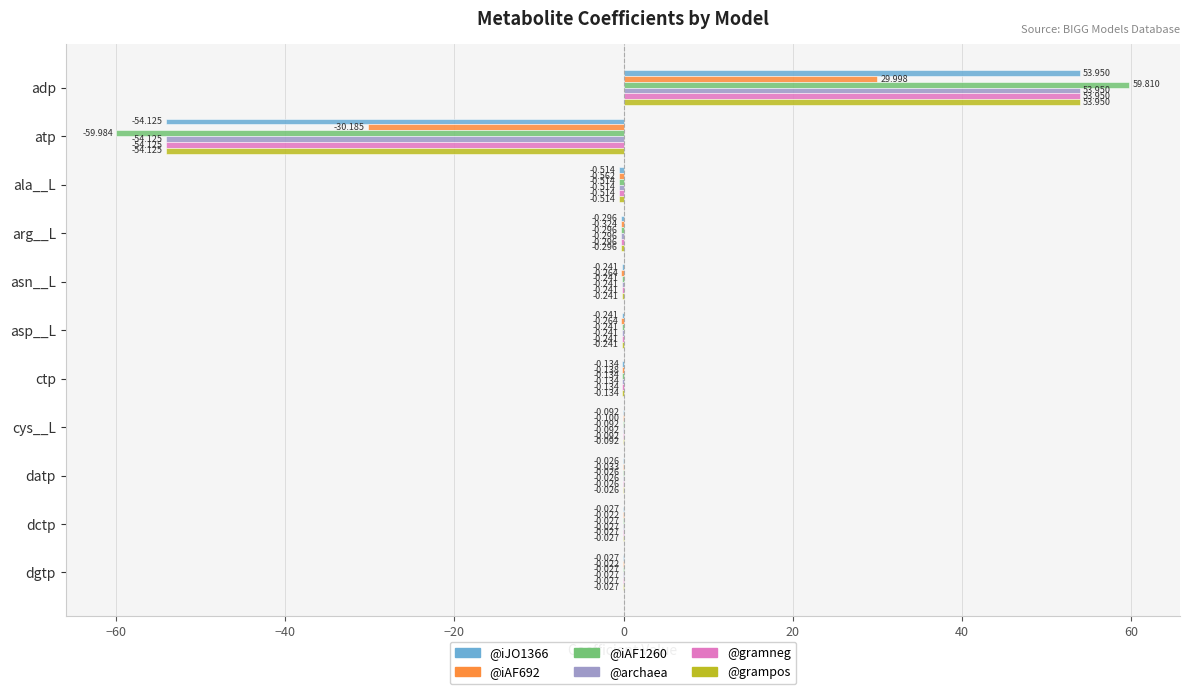

Which label corresponds to the largest value in the chart?

adp